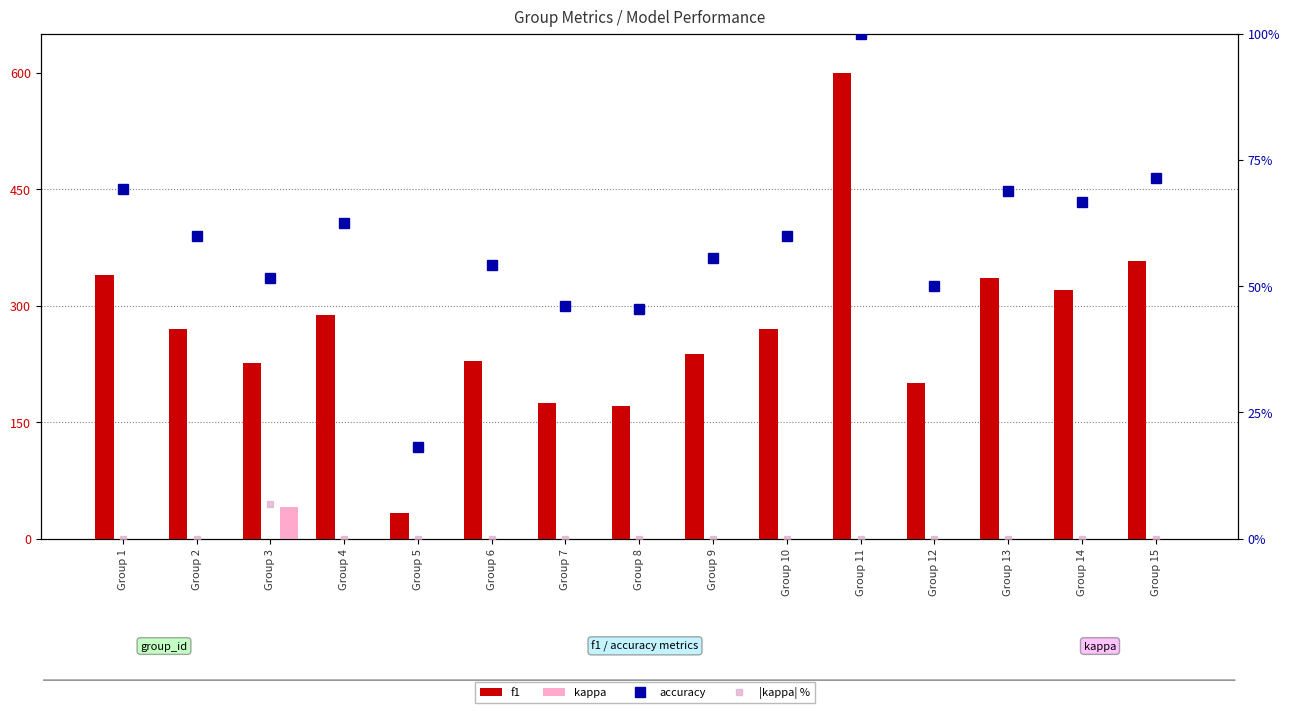

What is the spread (max minus min) of values at Group 1?

339.8